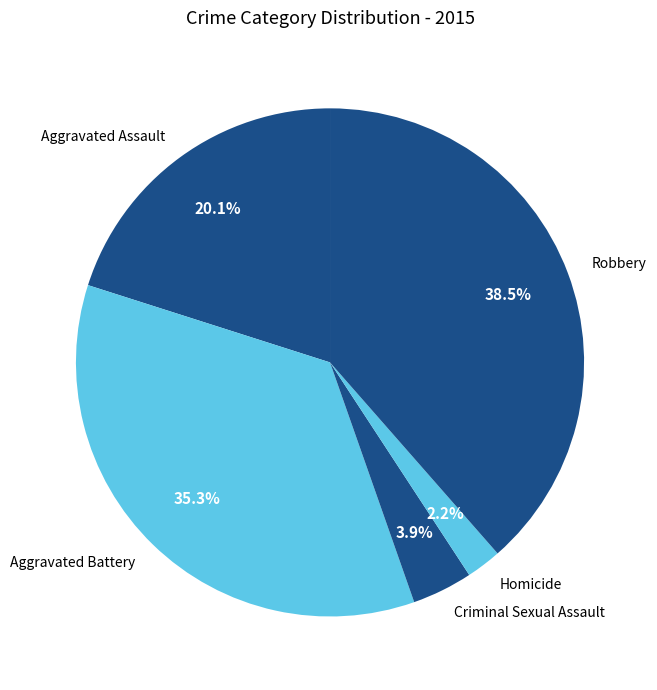

Which has a higher value, Homicide or Criminal Sexual Assault?

Criminal Sexual Assault